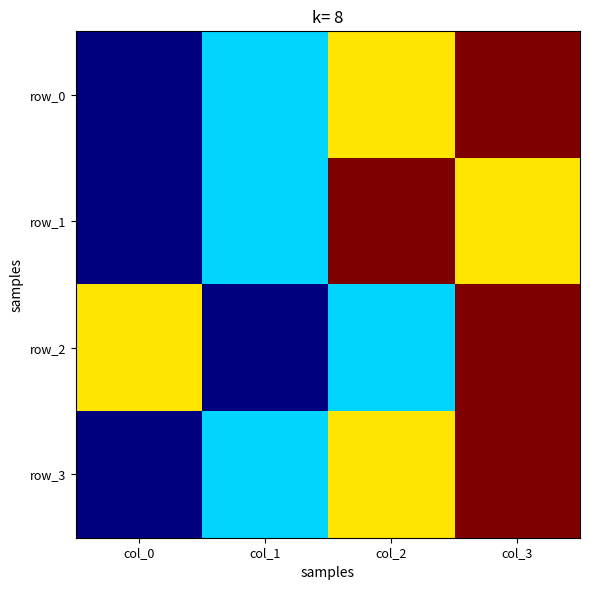

Count the number of categories in the chart.

4